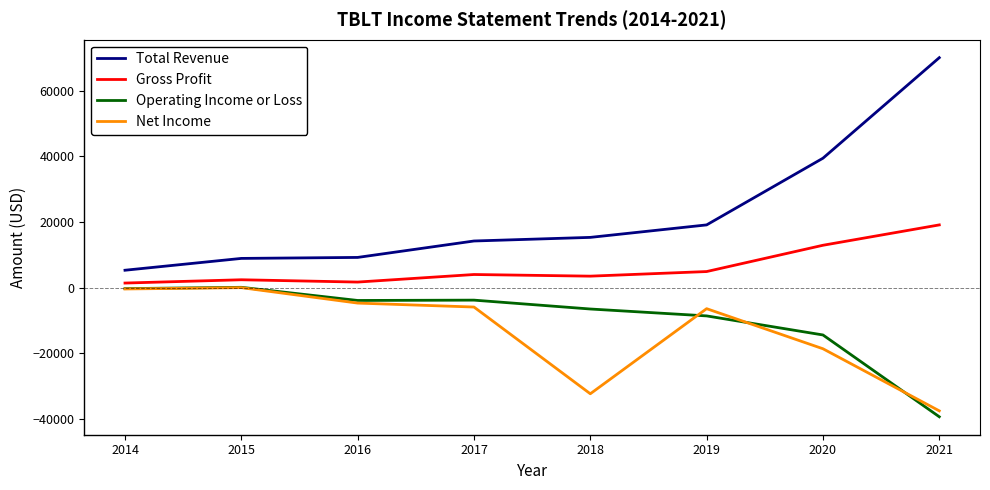

What is the difference between the Operating Income or Loss values at 2018 and 2015?

6600